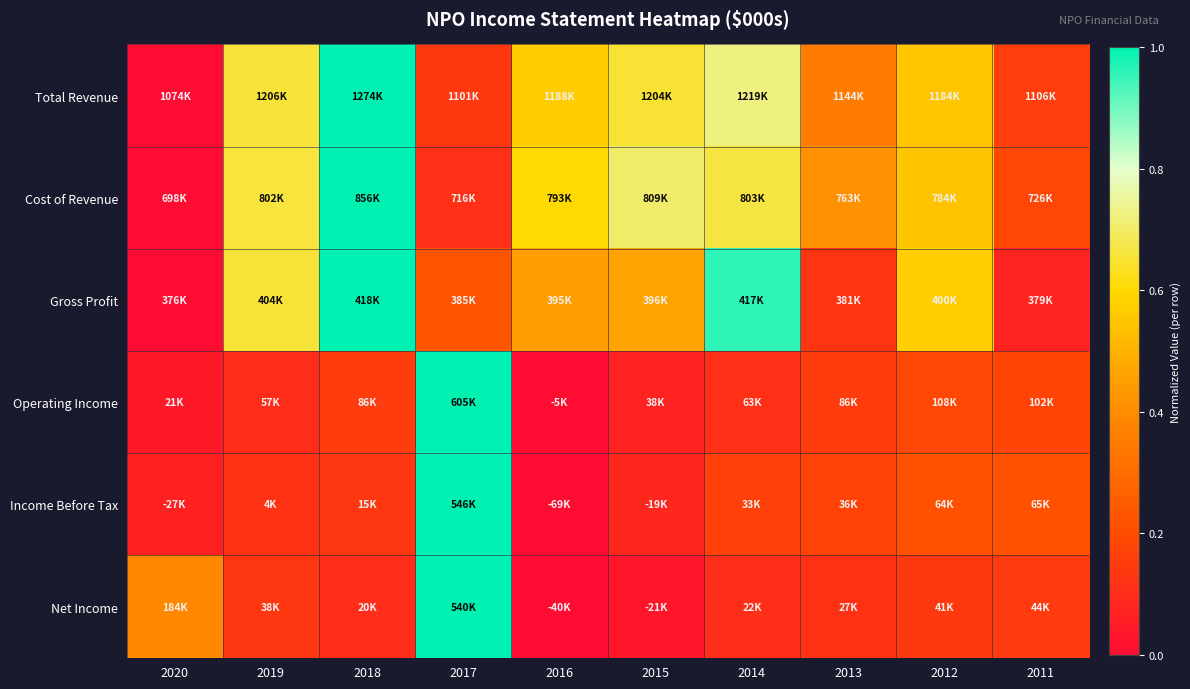

Reading left to right, extract all data points from this chart.

Total Revenue: 2020=0.0	2019=0.7	2018=1.0	2017=0.1	2016=0.6	2015=0.7	2014=0.7	2013=0.4	2012=0.6	2011=0.2
Cost of Revenue: 2020=0.0	2019=0.7	2018=1.0	2017=0.1	2016=0.6	2015=0.7	2014=0.7	2013=0.4	2012=0.5	2011=0.2
Gross Profit: 2020=0.0	2019=0.7	2018=1.0	2017=0.2	2016=0.4	2015=0.5	2014=1.0	2013=0.1	2012=0.6	2011=0.1
Operating Income: 2020=0.0	2019=0.1	2018=0.1	2017=1.0	2016=0.0	2015=0.1	2014=0.1	2013=0.1	2012=0.2	2011=0.2
Income Before Tax: 2020=0.1	2019=0.1	2018=0.1	2017=1.0	2016=0.0	2015=0.1	2014=0.2	2013=0.2	2012=0.2	2011=0.2
Net Income: 2020=0.4	2019=0.1	2018=0.1	2017=1.0	2016=0.0	2015=0.0	2014=0.1	2013=0.1	2012=0.1	2011=0.1